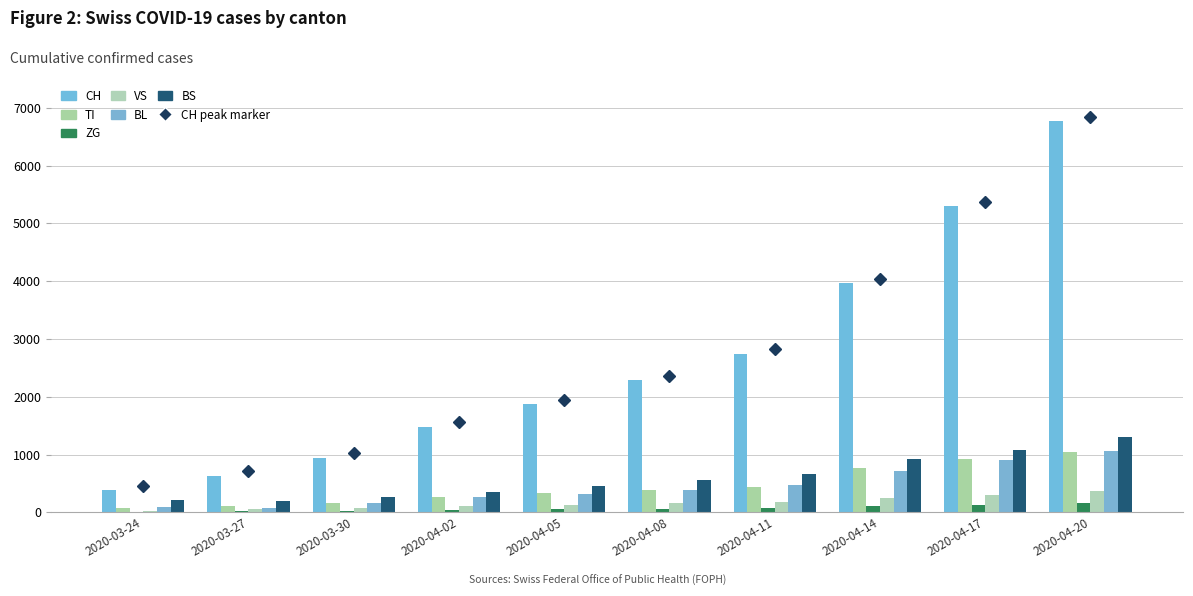

Rank the series at 2020-04-20 from highest to lowest value.

CH, BS, BL, TI, VS, ZG